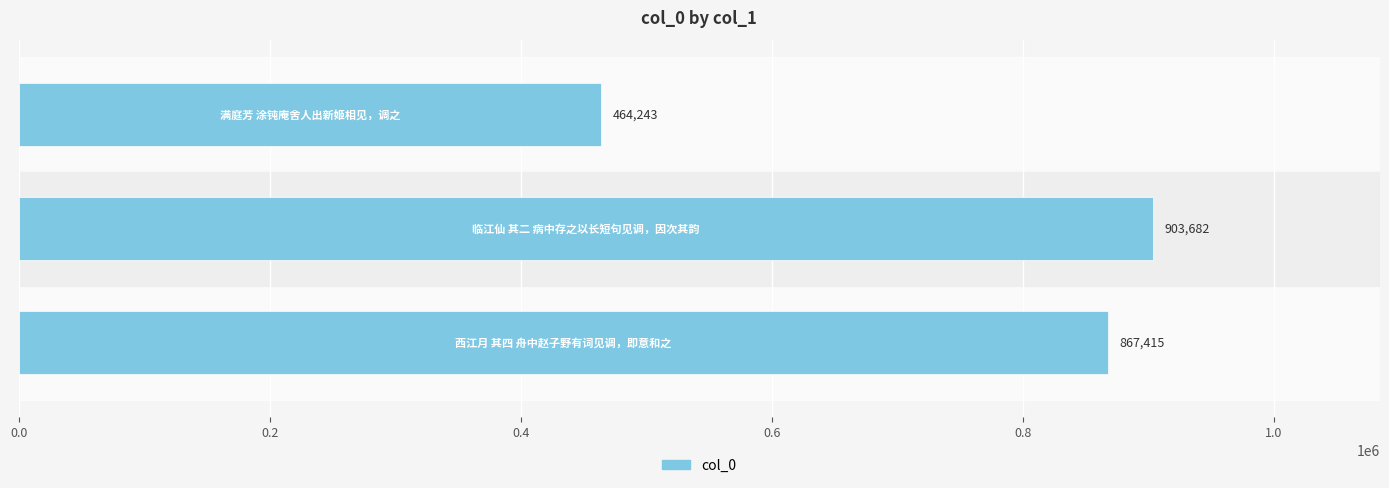

What is the minimum value shown in the chart?

464243